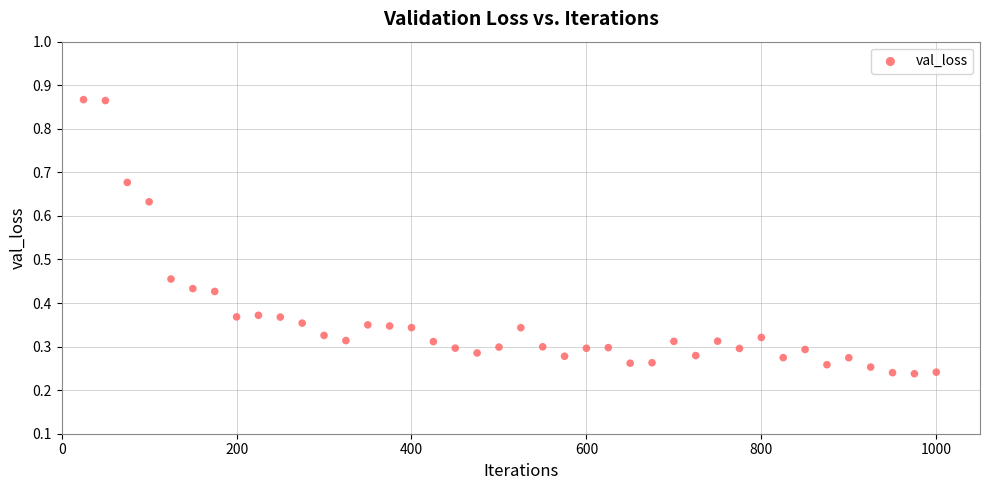

What is the range of X values (max minus min)?

975.0